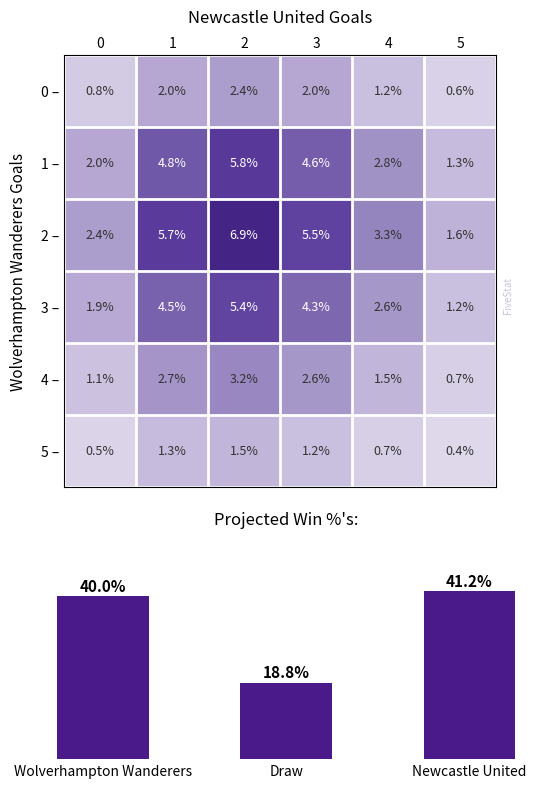

Rank the categories by 5 – value from highest to lowest.

2, 1, 3, 4, 0, 5